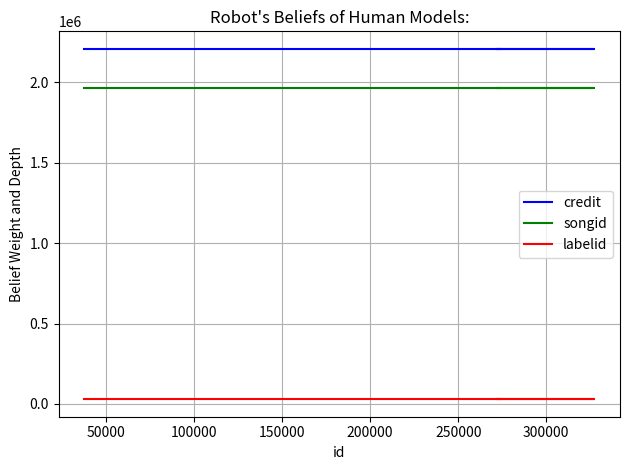

True or false: labelid has more than 0 points higher than both neighbors.

False